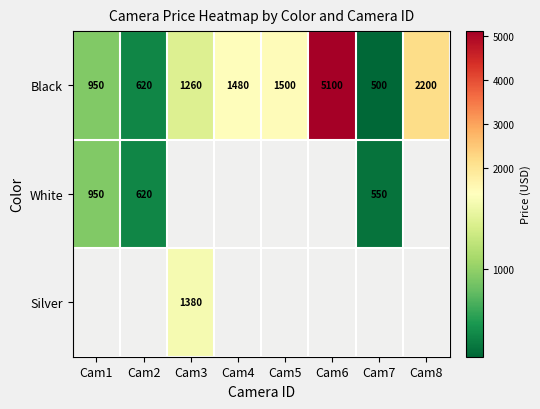

What is the average value of the Black series?

1701